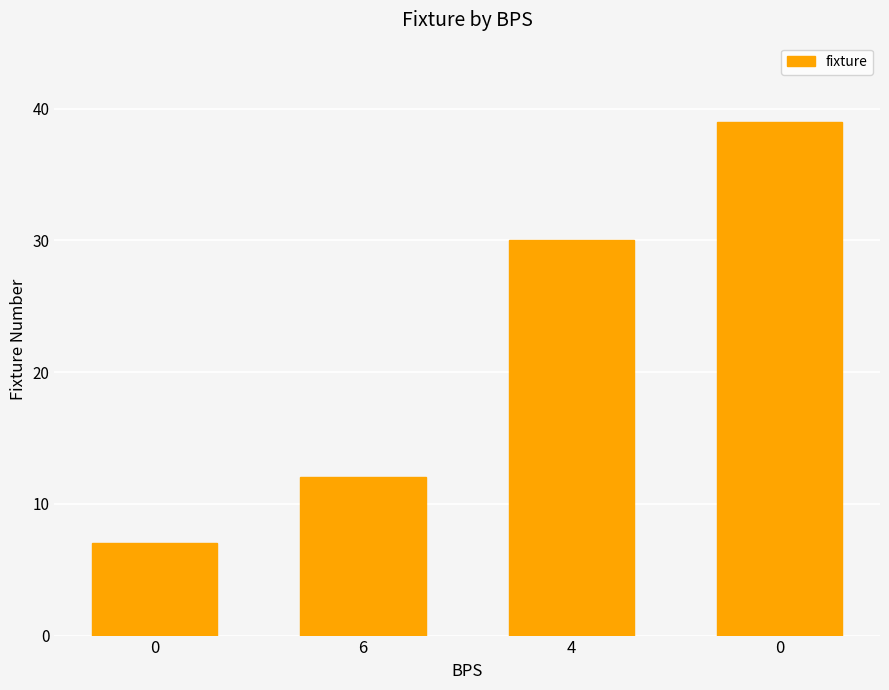

What is the change in value from 0 to 0?

+32